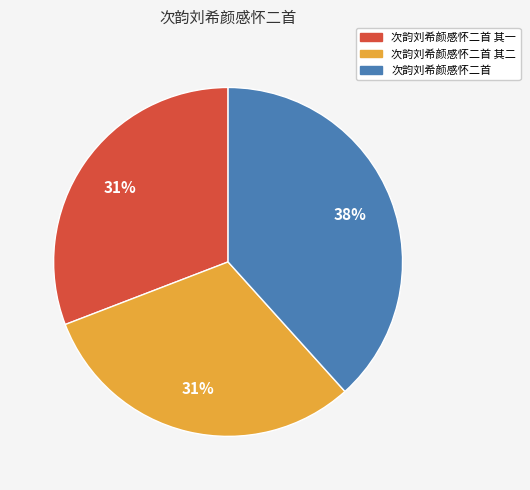

Approximately how many times larger is the value at 次韵刘希颜感怀二首 compared to 次韵刘希颜感怀二首 其一?

1.2